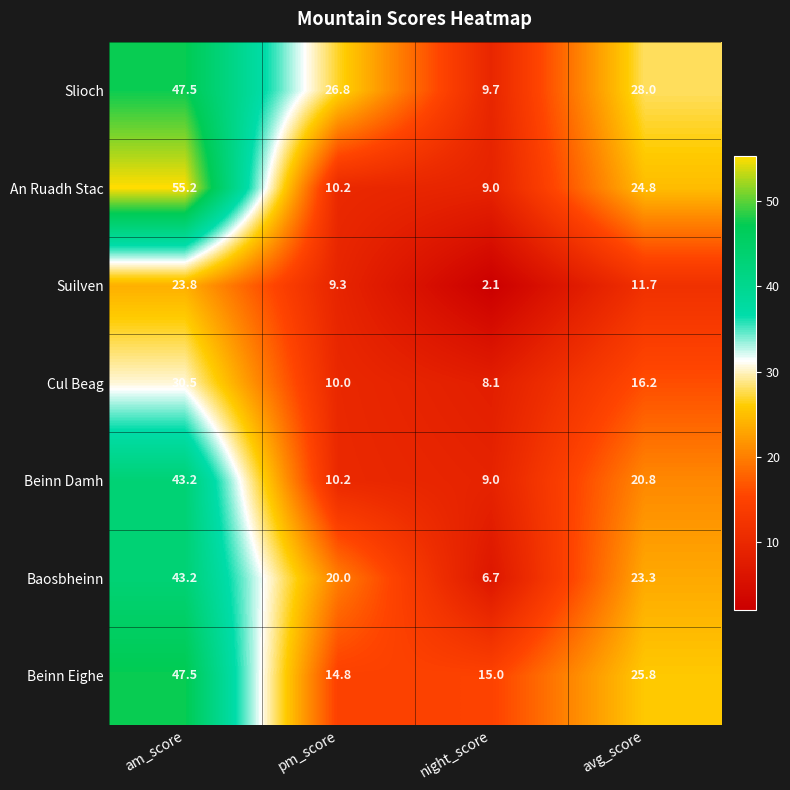

At which label is Baosbheinn closest to 24?

avg_score